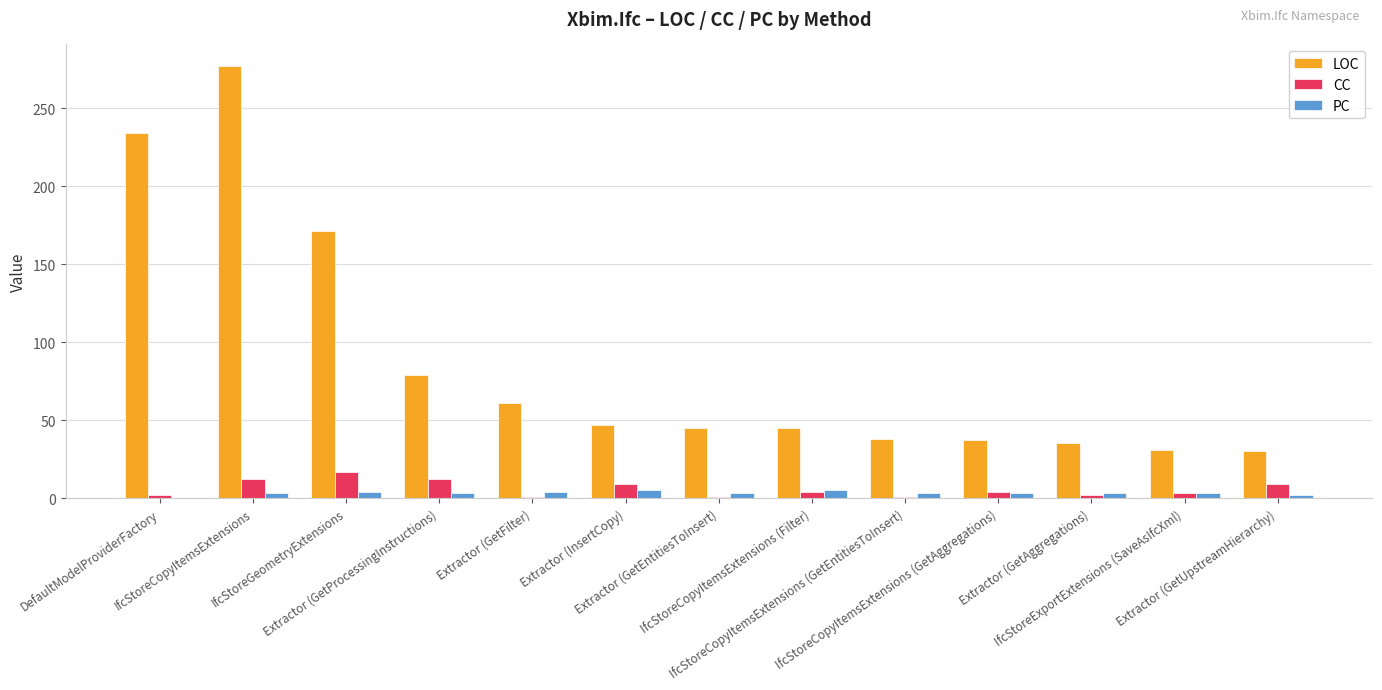

What is the highest value of the LOC series?

277